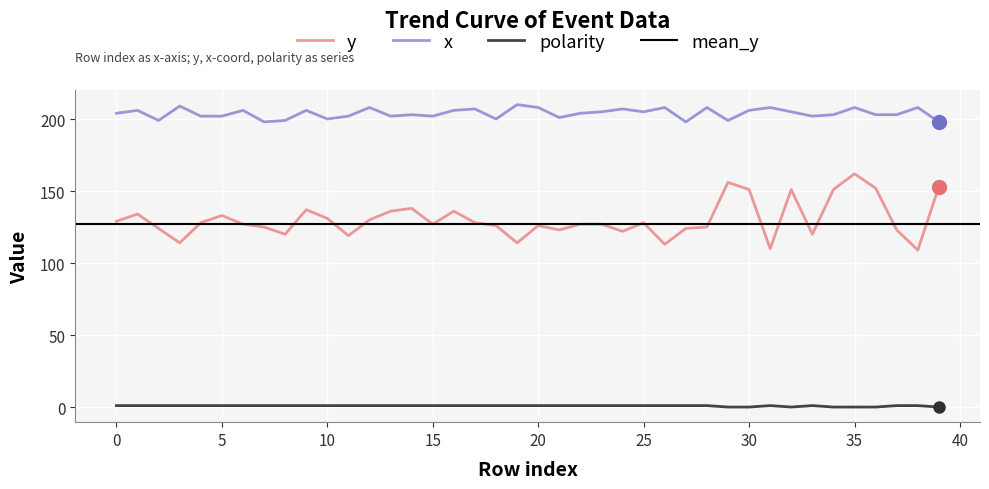

Rank the series by their average value, from lowest to highest.

polarity, y, x